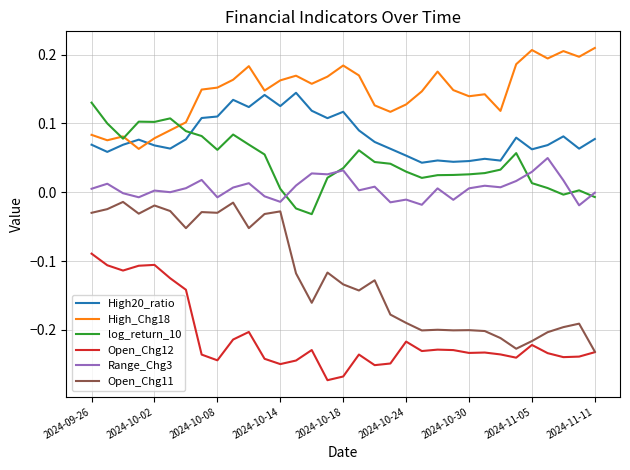

At how many categories does at least one series exceed 0?

33